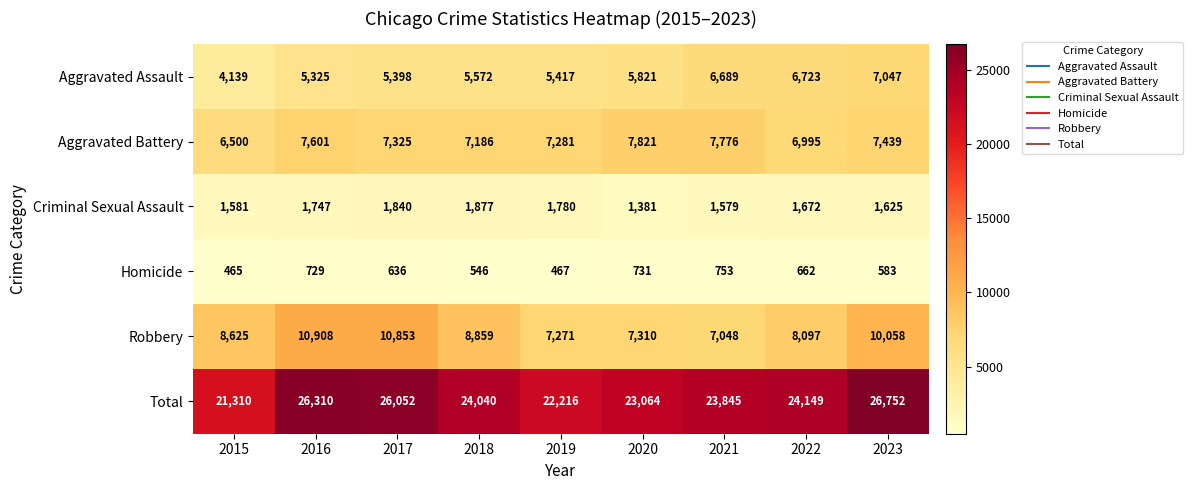

Which category has the highest value across all series?

2023